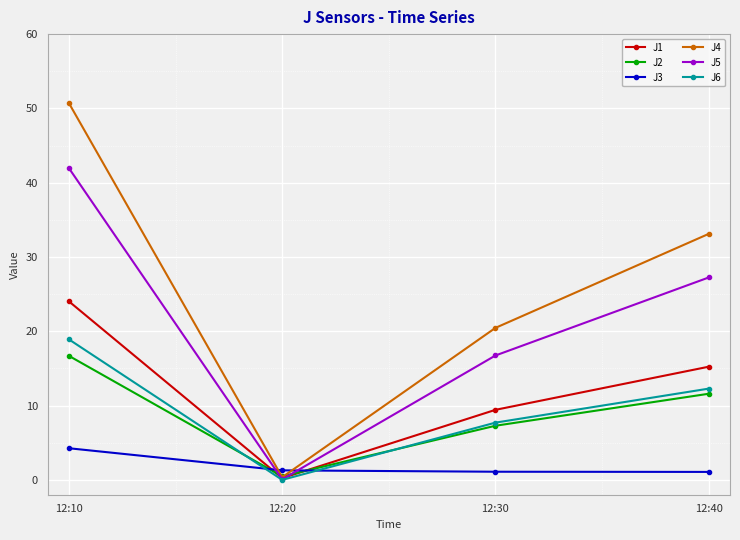

Does the chart have visible grid lines?

Yes